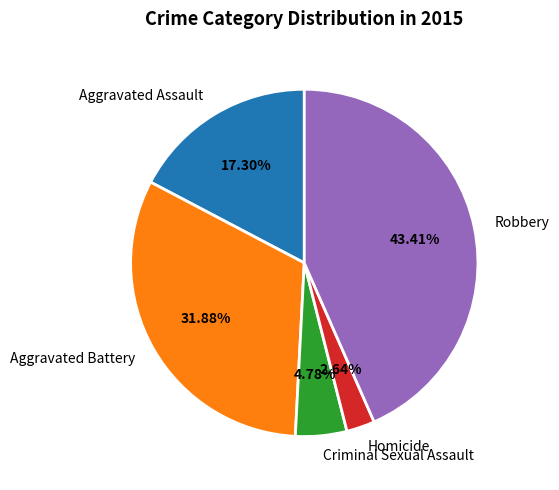

Between Robbery and Criminal Sexual Assault, which is larger?

Robbery